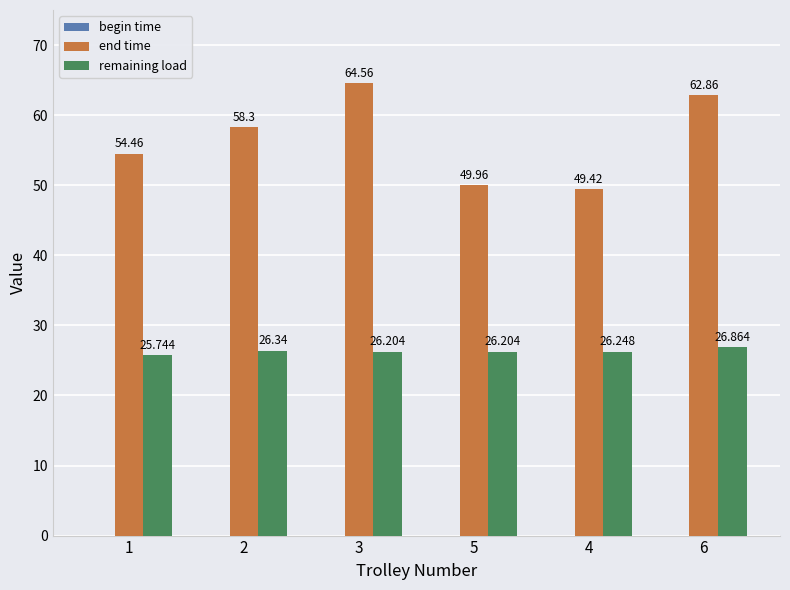

Which series has the widest spread of values?

end time